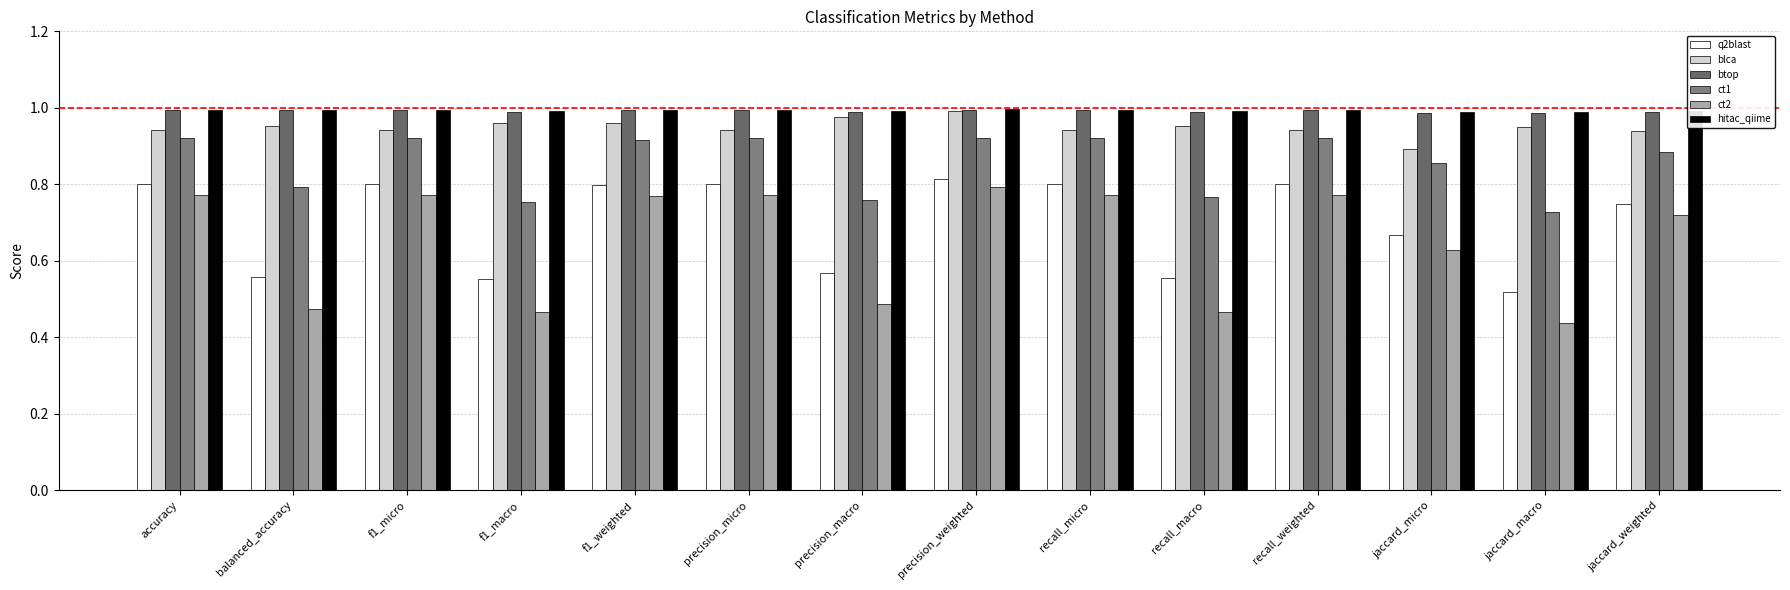

At how many categories does at least one series exceed 0?

14